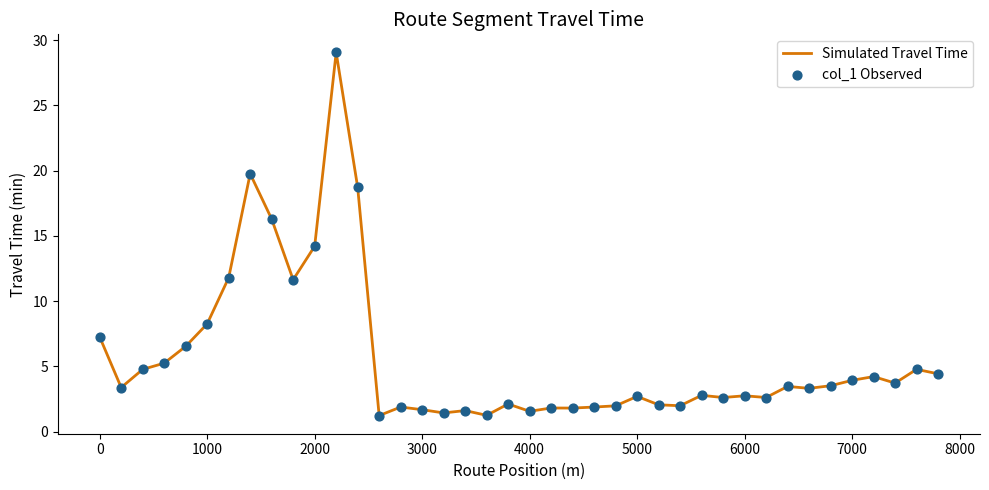

What is the smallest value displayed?

1.2